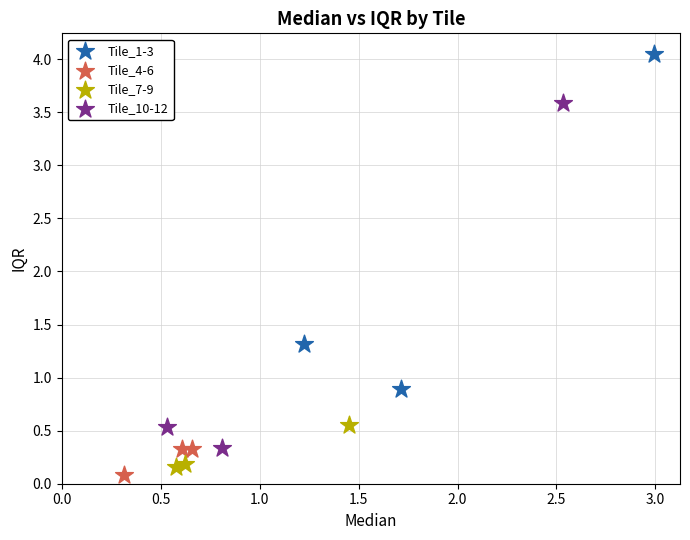

Which series reaches the maximum Y coordinate?

Tile_1-3